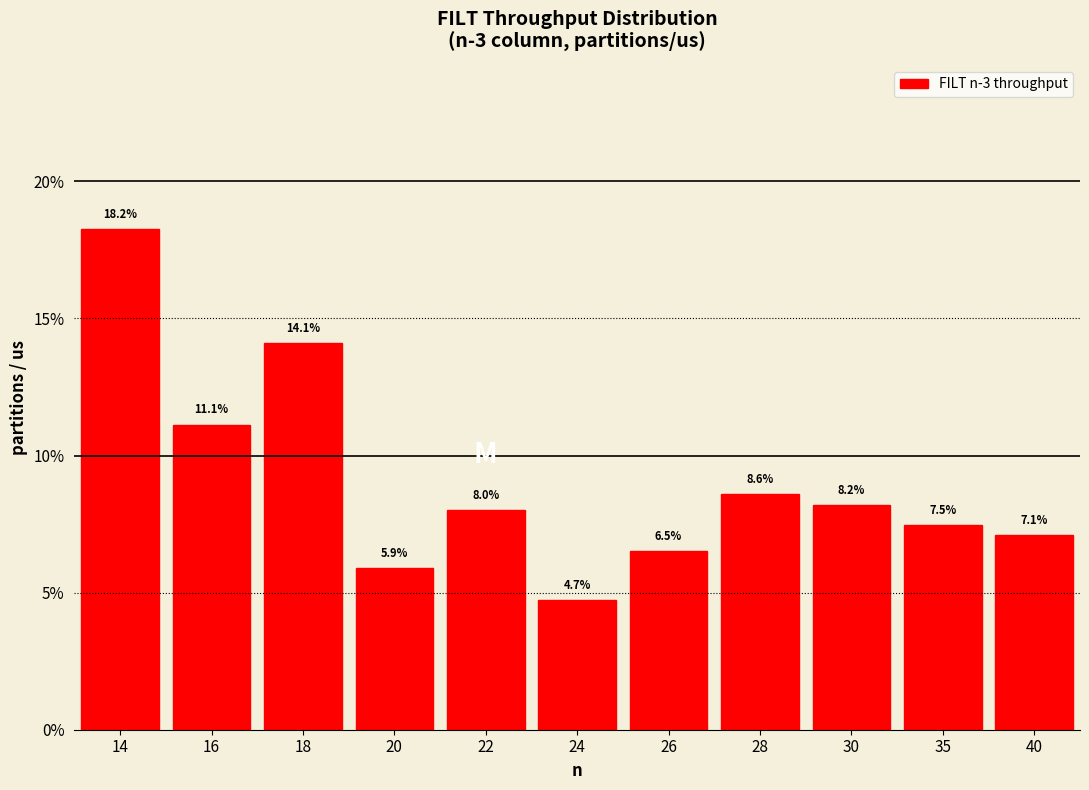

Reading right to left, extract all data points from this chart.

7.1	7.5	8.2	8.6	6.5	4.7	8.0	5.9	14.1	11.1	18.2